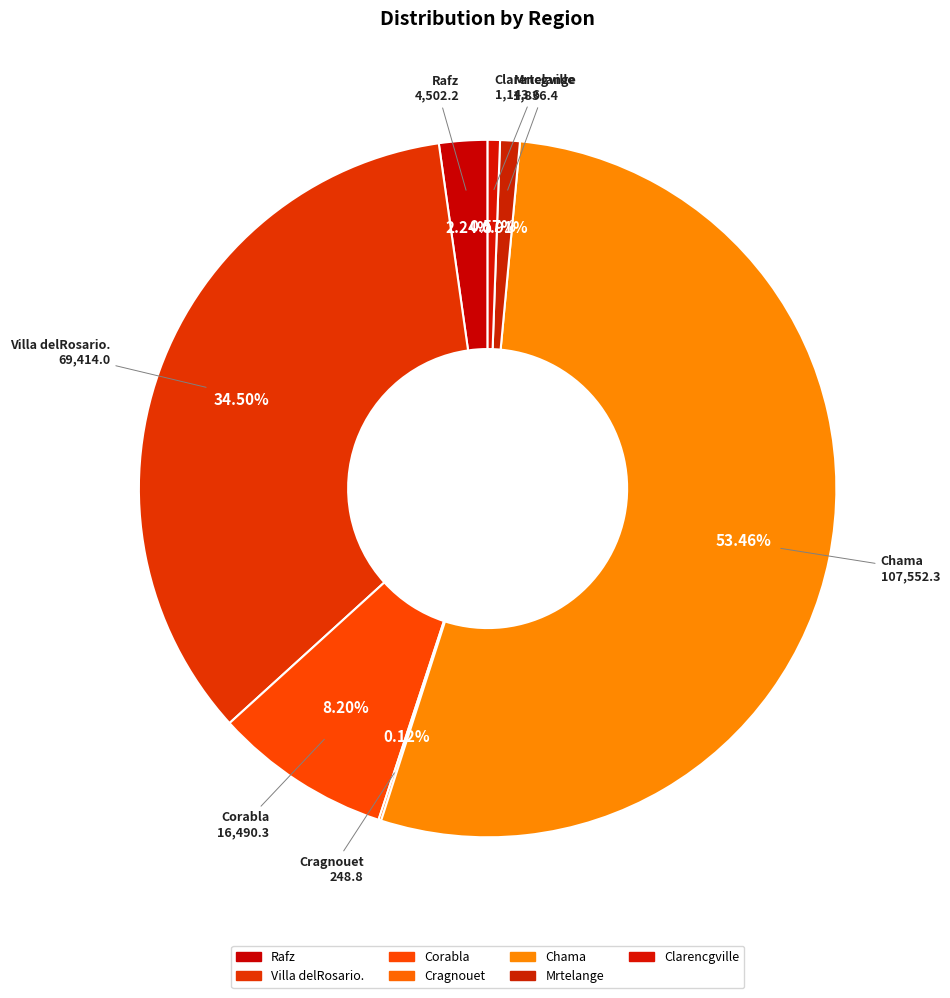

To the nearest percent, what is the difference between the largest and smallest slice percentages?

53%